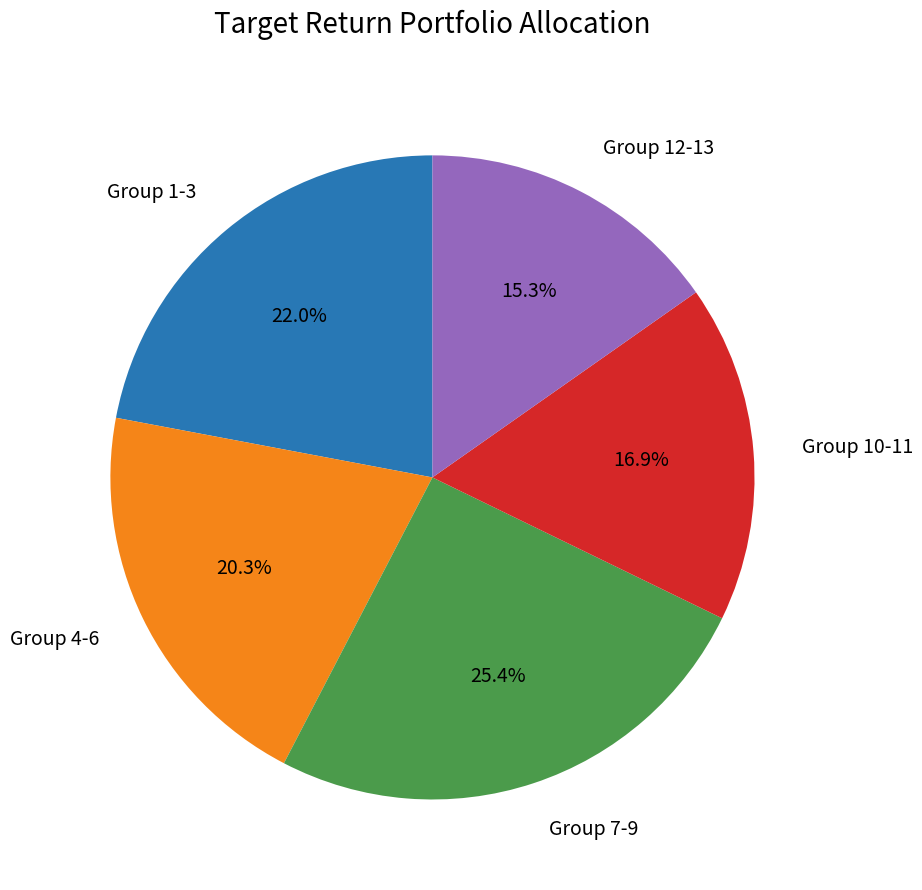

What is the total percentage of Group 12-13 and Group 4-6?

35.6%